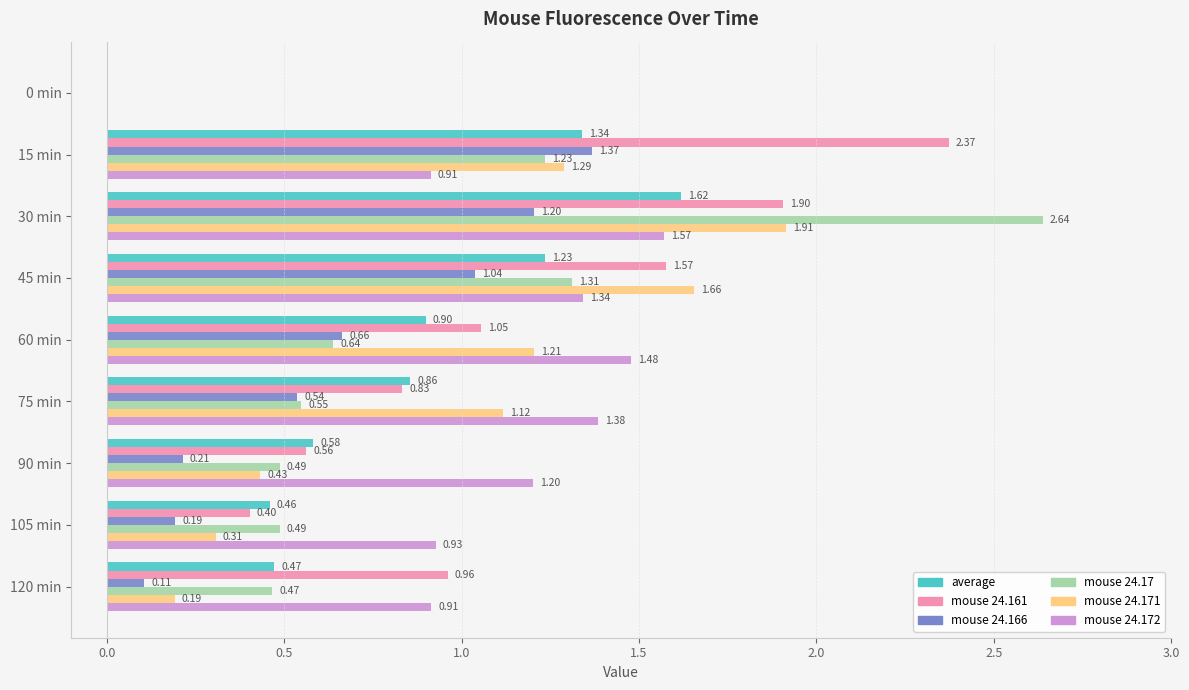

Is the value of mouse 24.161 at 30 min greater than the value of mouse 24.172 at 120 min?

Yes